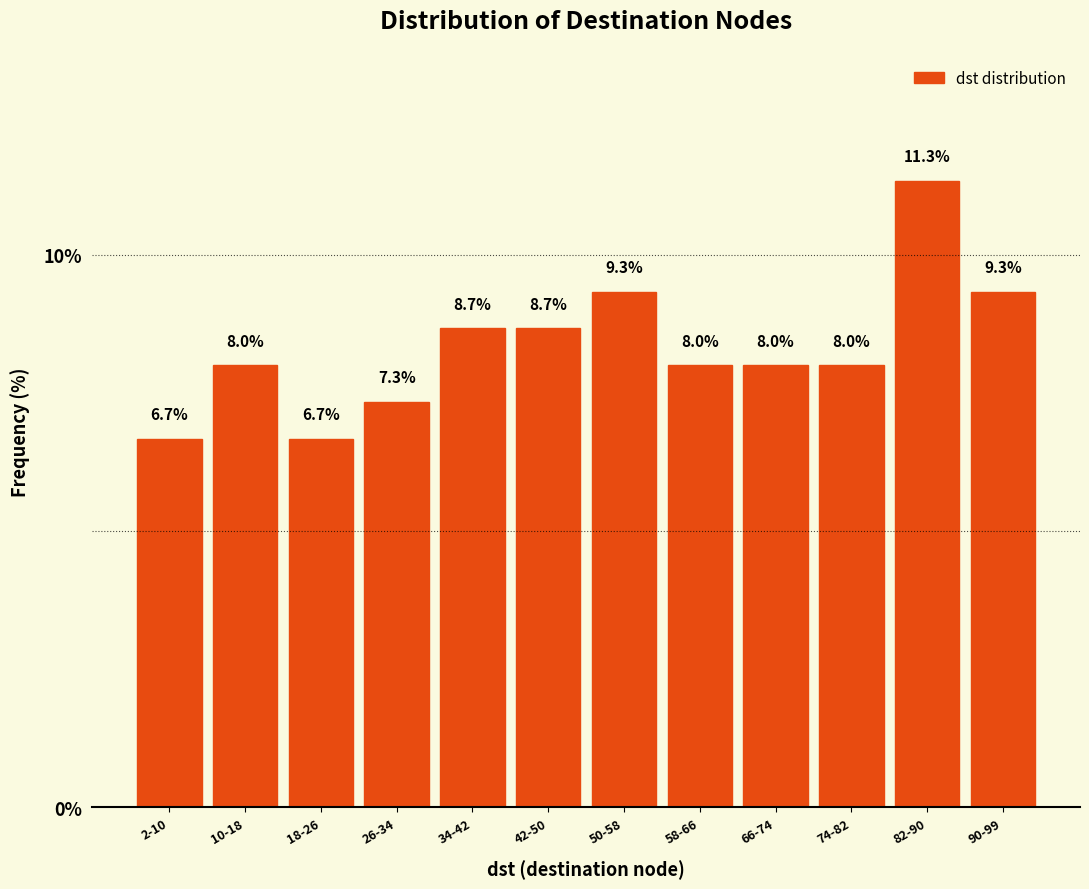

Reading left to right, extract all data points from this chart.

2-10=6.7	10-18=8.0	18-26=6.7	26-34=7.3	34-42=8.7	42-50=8.7	50-58=9.3	58-66=8.0	66-74=8.0	74-82=8.0	82-90=11.3	90-99=9.3